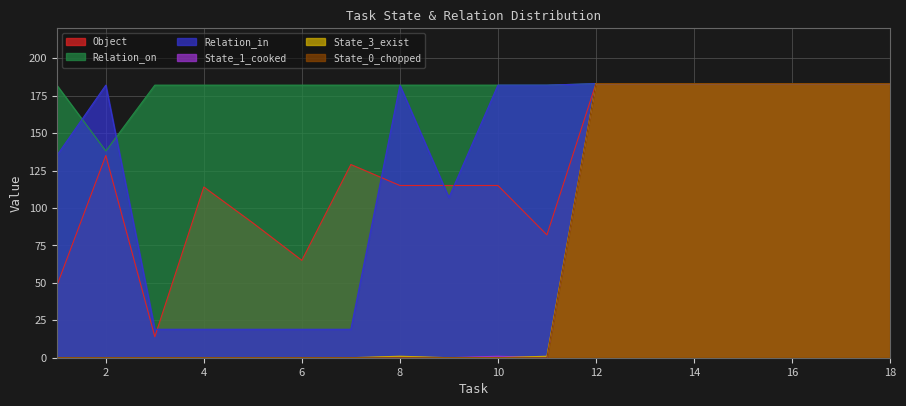

True or false: Relation_in and State_3_exist cross at least once.

False